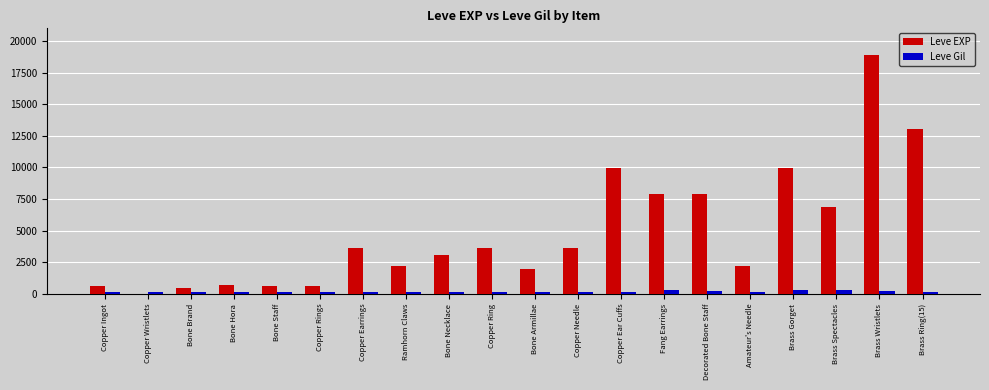

The Leve EXP series shows 18910 at Brass Wristlets. True or false?

True